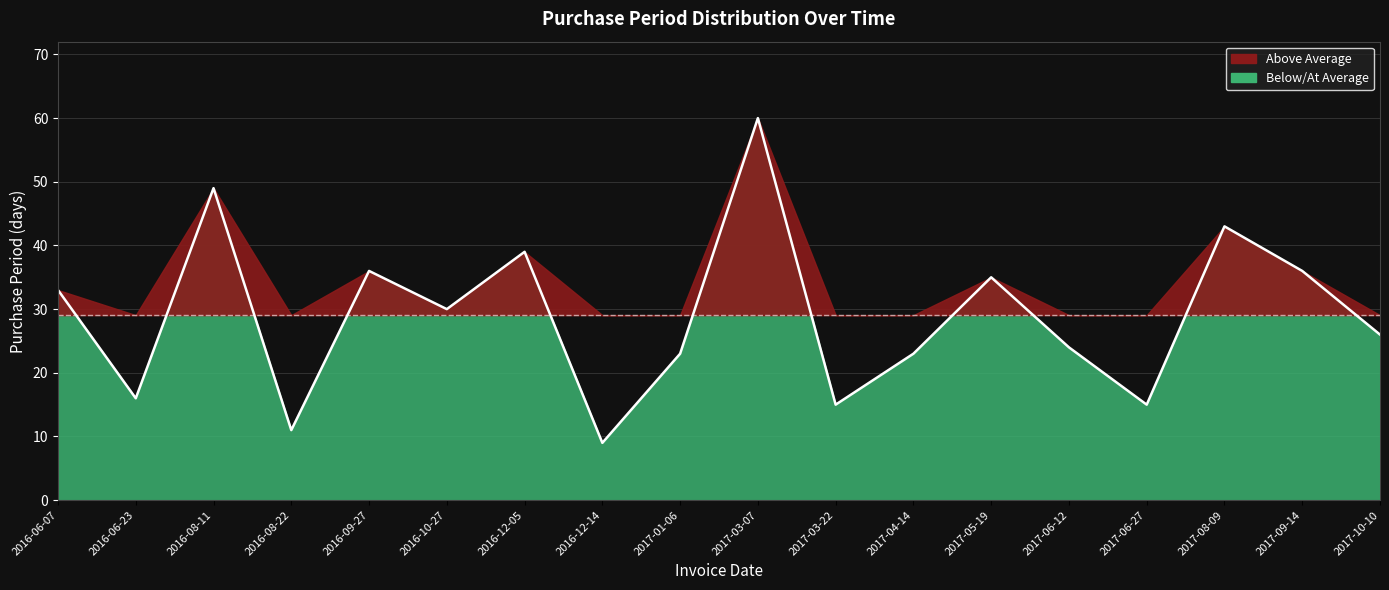

What is the value of the 2nd point from the left?

16